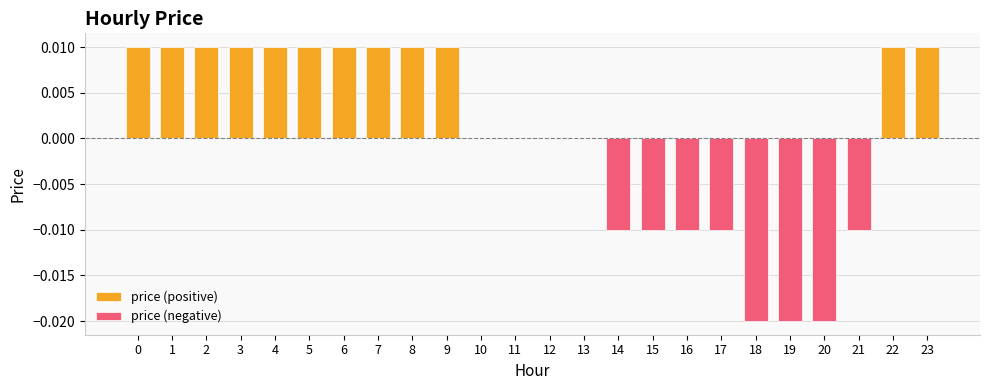

List the series in order of their overall mean, highest first.

price (positive), price (negative)